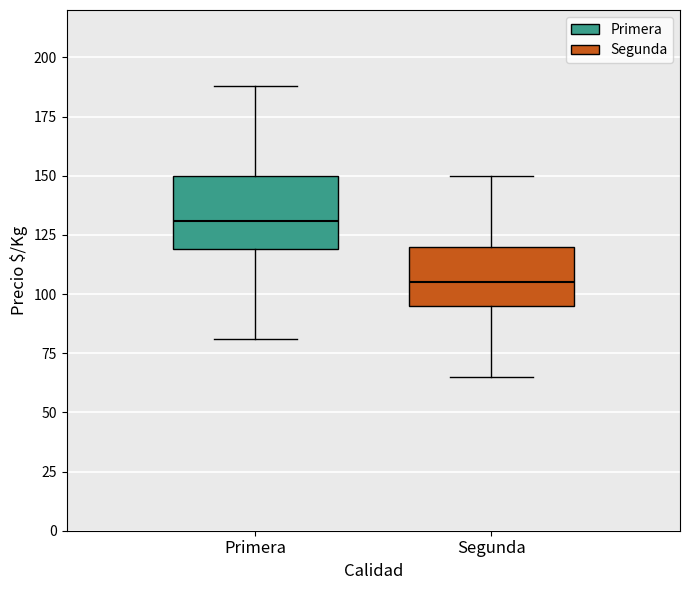

Comparing the boxes themselves (not the whiskers), which one is the tallest?

Primera